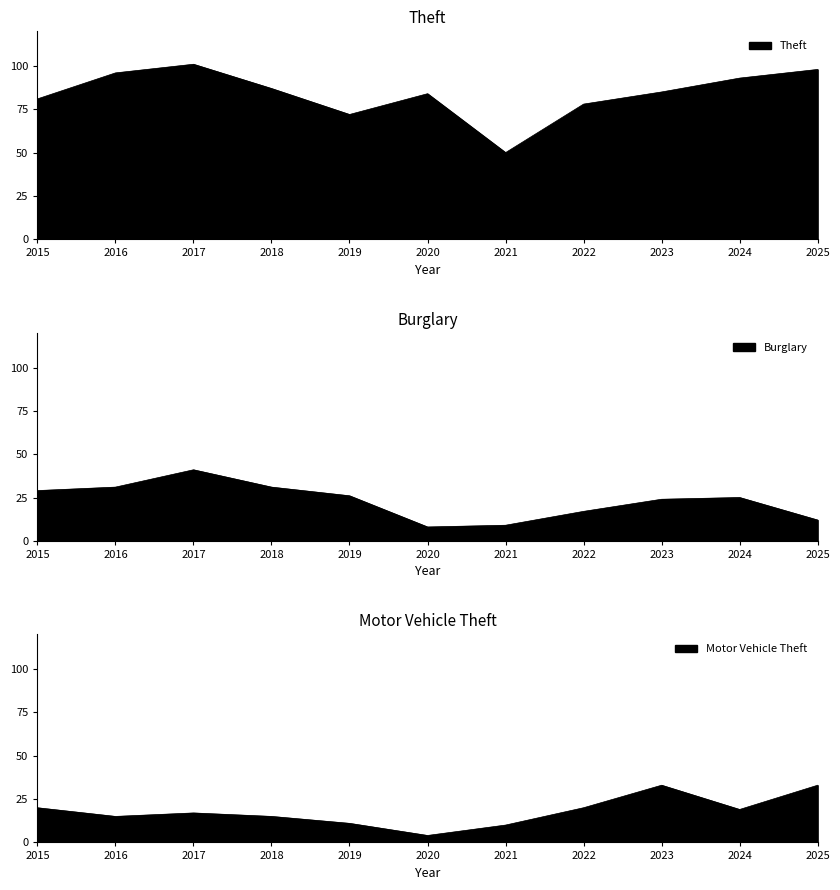

What is the difference between the maximum and minimum values in the Theft series?

51